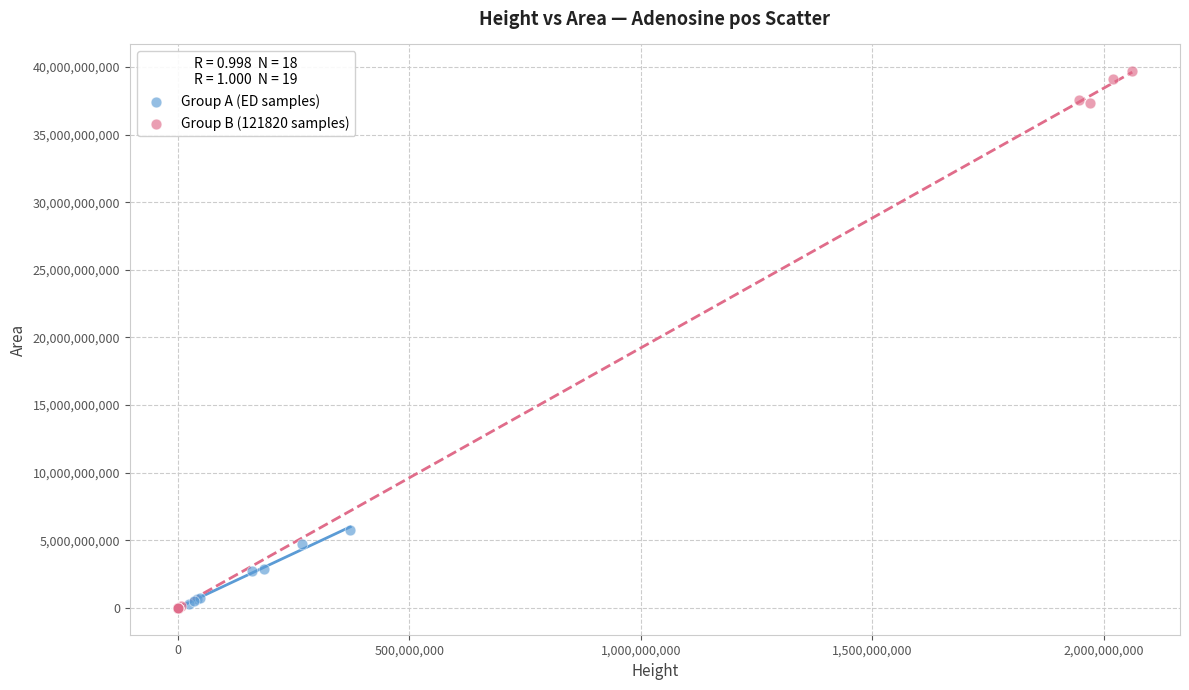

Which series has the largest Y range (max minus min)?

Group B (121820 samples)